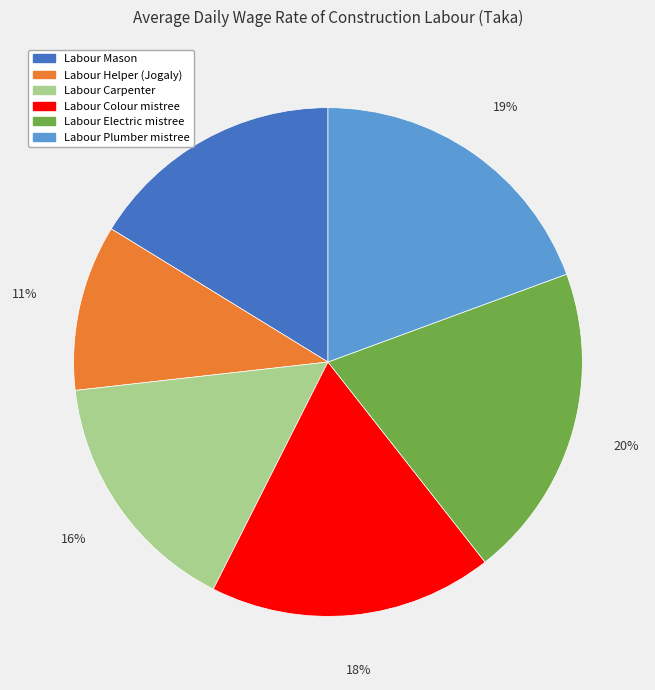

Which has a higher value, Labour Carpenter or Labour Electric mistree?

Labour Electric mistree